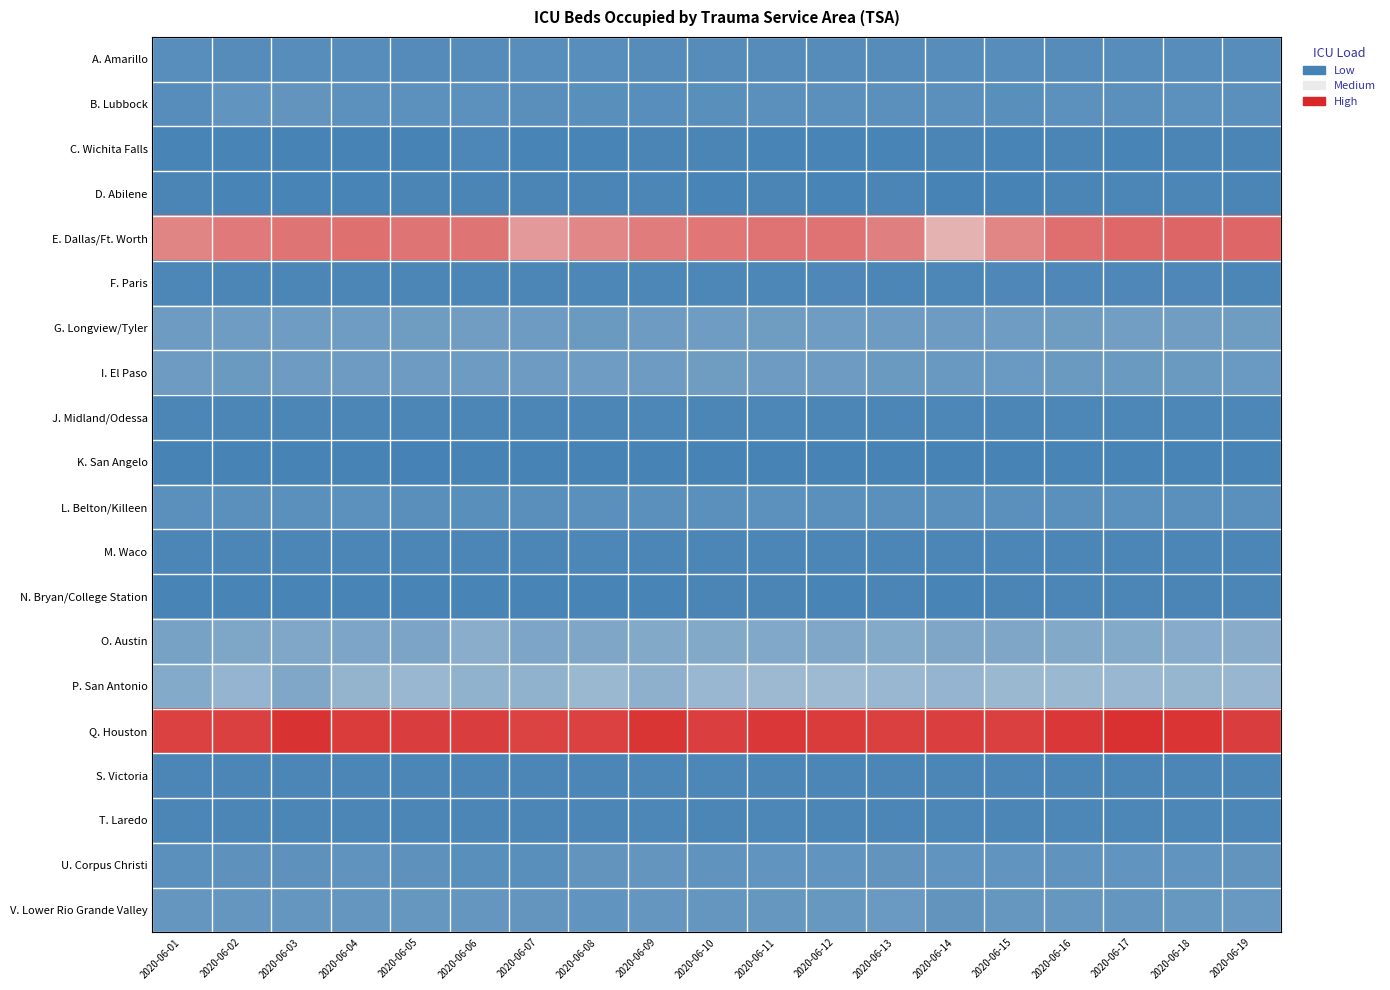

Reading left to right, what are all the values shown in this chart?

A. Amarillo: 2020-06-01=106	2020-06-02=98	2020-06-03=101	2020-06-04=99	2020-06-05=85	2020-06-06=92	2020-06-07=107	2020-06-08=107	2020-06-09=96	2020-06-10=92	2020-06-11=95	2020-06-12=92	2020-06-13=93	2020-06-14=100	2020-06-15=101	2020-06-16=96	2020-06-17=102	2020-06-18=102	2020-06-19=105
B. Lubbock: 2020-06-01=101	2020-06-02=158	2020-06-03=166	2020-06-04=139	2020-06-05=140	2020-06-06=134	2020-06-07=123	2020-06-08=114	2020-06-09=112	2020-06-10=114	2020-06-11=130	2020-06-12=133	2020-06-13=131	2020-06-14=129	2020-06-15=117	2020-06-16=135	2020-06-17=127	2020-06-18=136	2020-06-19=132
C. Wichita Falls: 2020-06-01=24	2020-06-02=24	2020-06-03=20	2020-06-04=21	2020-06-05=20	2020-06-06=54	2020-06-07=27	2020-06-08=24	2020-06-09=29	2020-06-10=29	2020-06-11=27	2020-06-12=27	2020-06-13=27	2020-06-14=30	2020-06-15=25	2020-06-16=30	2020-06-17=22	2020-06-18=30	2020-06-19=29
D. Abilene: 2020-06-01=31	2020-06-02=26	2020-06-03=26	2020-06-04=24	2020-06-05=32	2020-06-06=33	2020-06-07=32	2020-06-08=31	2020-06-09=36	2020-06-10=24	2020-06-11=32	2020-06-12=28	2020-06-13=35	2020-06-14=19	2020-06-15=21	2020-06-16=35	2020-06-17=36	2020-06-18=36	2020-06-19=29
E. Dallas/Ft. Worth: 2020-06-01=1368	2020-06-02=1409	2020-06-03=1440	2020-06-04=1458	2020-06-05=1440	2020-06-06=1437	2020-06-07=1271	2020-06-08=1356	2020-06-09=1405	2020-06-10=1434	2020-06-11=1443	2020-06-12=1444	2020-06-13=1386	2020-06-14=1160	2020-06-15=1358	2020-06-16=1467	2020-06-17=1494	2020-06-18=1510	2020-06-19=1500
F. Paris: 2020-06-01=53	2020-06-02=45	2020-06-03=45	2020-06-04=47	2020-06-05=46	2020-06-06=43	2020-06-07=46	2020-06-08=51	2020-06-09=56	2020-06-10=50	2020-06-11=56	2020-06-12=58	2020-06-13=49	2020-06-14=54	2020-06-15=59	2020-06-16=61	2020-06-17=59	2020-06-18=59	2020-06-19=48
G. Longview/Tyler: 2020-06-01=221	2020-06-02=228	2020-06-03=226	2020-06-04=231	2020-06-05=236	2020-06-06=245	2020-06-07=222	2020-06-08=215	2020-06-09=221	2020-06-10=228	2020-06-11=236	2020-06-12=232	2020-06-13=218	2020-06-14=221	2020-06-15=232	2020-06-16=235	2020-06-17=253	2020-06-18=241	2020-06-19=239
I. El Paso: 2020-06-01=218	2020-06-02=214	2020-06-03=219	2020-06-04=222	2020-06-05=219	2020-06-06=222	2020-06-07=219	2020-06-08=226	2020-06-09=222	2020-06-10=237	2020-06-11=219	2020-06-12=224	2020-06-13=217	2020-06-14=198	2020-06-15=207	2020-06-16=217	2020-06-17=214	2020-06-18=216	2020-06-19=210
J. Midland/Odessa: 2020-06-01=47	2020-06-02=44	2020-06-03=47	2020-06-04=36	2020-06-05=49	2020-06-06=47	2020-06-07=47	2020-06-08=49	2020-06-09=54	2020-06-10=47	2020-06-11=50	2020-06-12=45	2020-06-13=45	2020-06-14=51	2020-06-15=48	2020-06-16=53	2020-06-17=50	2020-06-18=52	2020-06-19=56
K. San Angelo: 2020-06-01=19	2020-06-02=21	2020-06-03=18	2020-06-04=18	2020-06-05=9	2020-06-06=19	2020-06-07=21	2020-06-08=17	2020-06-09=19	2020-06-10=17	2020-06-11=18	2020-06-12=18	2020-06-13=19	2020-06-14=17	2020-06-15=17	2020-06-16=22	2020-06-17=24	2020-06-18=24	2020-06-19=23
L. Belton/Killeen: 2020-06-01=128	2020-06-02=130	2020-06-03=132	2020-06-04=135	2020-06-05=125	2020-06-06=117	2020-06-07=126	2020-06-08=128	2020-06-09=130	2020-06-10=133	2020-06-11=134	2020-06-12=129	2020-06-13=130	2020-06-14=129	2020-06-15=127	2020-06-16=130	2020-06-17=138	2020-06-18=128	2020-06-19=131
M. Waco: 2020-06-01=44	2020-06-02=41	2020-06-03=46	2020-06-04=43	2020-06-05=44	2020-06-06=46	2020-06-07=46	2020-06-08=51	2020-06-09=48	2020-06-10=42	2020-06-11=41	2020-06-12=38	2020-06-13=41	2020-06-14=43	2020-06-15=44	2020-06-16=43	2020-06-17=47	2020-06-18=43	2020-06-19=46
N. Bryan/College Station: 2020-06-01=26	2020-06-02=23	2020-06-03=27	2020-06-04=26	2020-06-05=23	2020-06-06=26	2020-06-07=23	2020-06-08=28	2020-06-09=28	2020-06-10=30	2020-06-11=33	2020-06-12=28	2020-06-13=29	2020-06-14=28	2020-06-15=30	2020-06-16=38	2020-06-17=40	2020-06-18=35	2020-06-19=41
O. Austin: 2020-06-01=279	2020-06-02=311	2020-06-03=325	2020-06-04=303	2020-06-05=301	2020-06-06=375	2020-06-07=308	2020-06-08=320	2020-06-09=338	2020-06-10=338	2020-06-11=333	2020-06-12=327	2020-06-13=348	2020-06-14=321	2020-06-15=322	2020-06-16=344	2020-06-17=351	2020-06-18=361	2020-06-19=370
P. San Antonio: 2020-06-01=346	2020-06-02=439	2020-06-03=325	2020-06-04=432	2020-06-05=461	2020-06-06=419	2020-06-07=419	2020-06-08=470	2020-06-09=407	2020-06-10=460	2020-06-11=479	2020-06-12=487	2020-06-13=462	2020-06-14=439	2020-06-15=470	2020-06-16=474	2020-06-17=458	2020-06-18=447	2020-06-19=455
Q. Houston: 2020-06-01=1670	2020-06-02=1676	2020-06-03=1741	2020-06-04=1695	2020-06-05=1691	2020-06-06=1694	2020-06-07=1664	2020-06-08=1671	2020-06-09=1724	2020-06-10=1684	2020-06-11=1710	2020-06-12=1695	2020-06-13=1674	2020-06-14=1682	2020-06-15=1679	2020-06-16=1714	2020-06-17=1747	2020-06-18=1732	2020-06-19=1692
S. Victoria: 2020-06-01=40	2020-06-02=43	2020-06-03=37	2020-06-04=37	2020-06-05=38	2020-06-06=46	2020-06-07=41	2020-06-08=49	2020-06-09=54	2020-06-10=51	2020-06-11=45	2020-06-12=44	2020-06-13=45	2020-06-14=46	2020-06-15=42	2020-06-16=40	2020-06-17=38	2020-06-18=40	2020-06-19=39
T. Laredo: 2020-06-01=48	2020-06-02=45	2020-06-03=47	2020-06-04=36	2020-06-05=49	2020-06-06=47	2020-06-07=47	2020-06-08=49	2020-06-09=54	2020-06-10=47	2020-06-11=50	2020-06-12=45	2020-06-13=45	2020-06-14=51	2020-06-15=48	2020-06-16=53	2020-06-17=50	2020-06-18=52	2020-06-19=56
U. Corpus Christi: 2020-06-01=129	2020-06-02=141	2020-06-03=143	2020-06-04=149	2020-06-05=147	2020-06-06=118	2020-06-07=117	2020-06-08=166	2020-06-09=171	2020-06-10=151	2020-06-11=155	2020-06-12=156	2020-06-13=164	2020-06-14=160	2020-06-15=156	2020-06-16=148	2020-06-17=155	2020-06-18=160	2020-06-19=163
V. Lower Rio Grande Valley: 2020-06-01=178	2020-06-02=179	2020-06-03=178	2020-06-04=180	2020-06-05=187	2020-06-06=180	2020-06-07=174	2020-06-08=160	2020-06-09=181	2020-06-10=176	2020-06-11=185	2020-06-12=193	2020-06-13=208	2020-06-14=163	2020-06-15=186	2020-06-16=186	2020-06-17=180	2020-06-18=191	2020-06-19=199